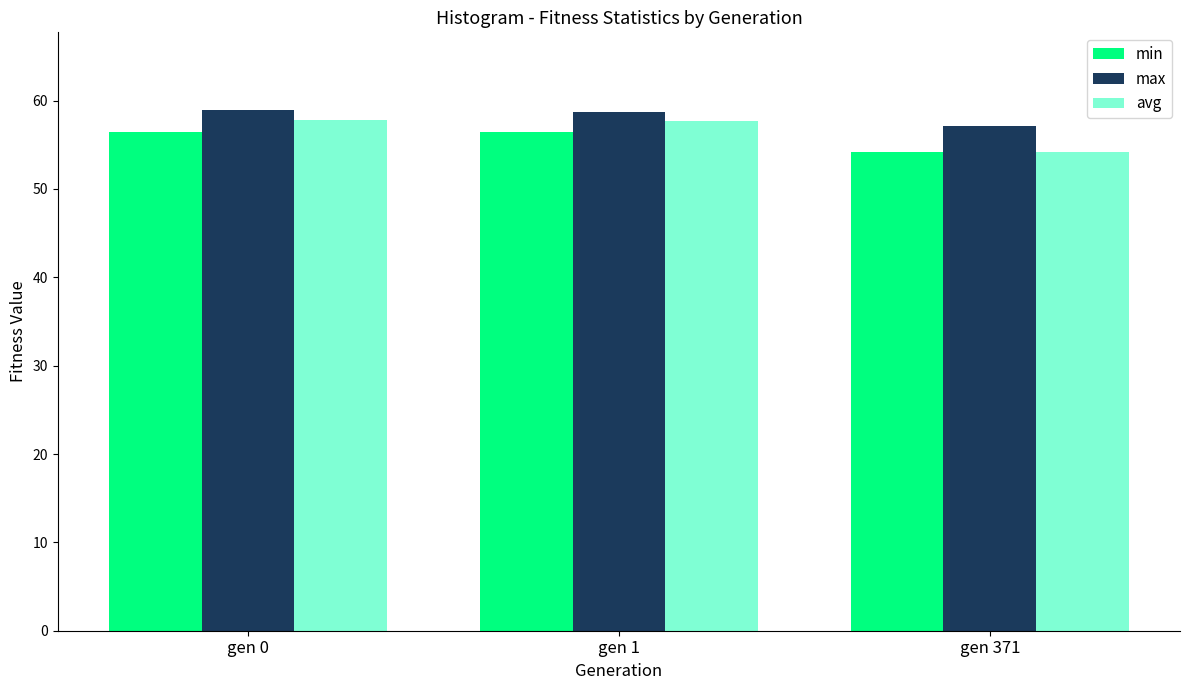

The value of min at gen 1 is 88.6. True or false?

False